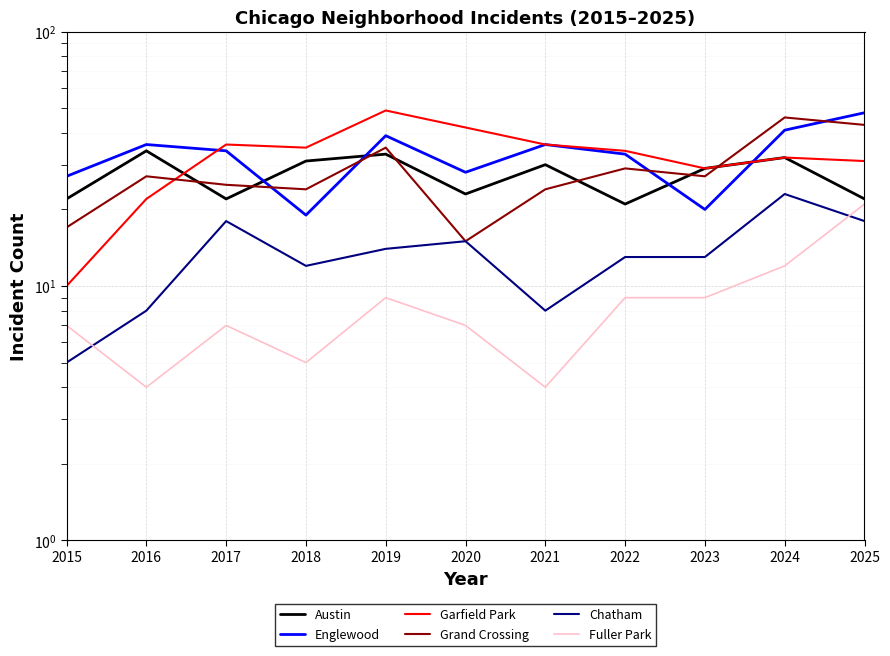

Which series changed the most between 2021 and 2025?

Grand Crossing